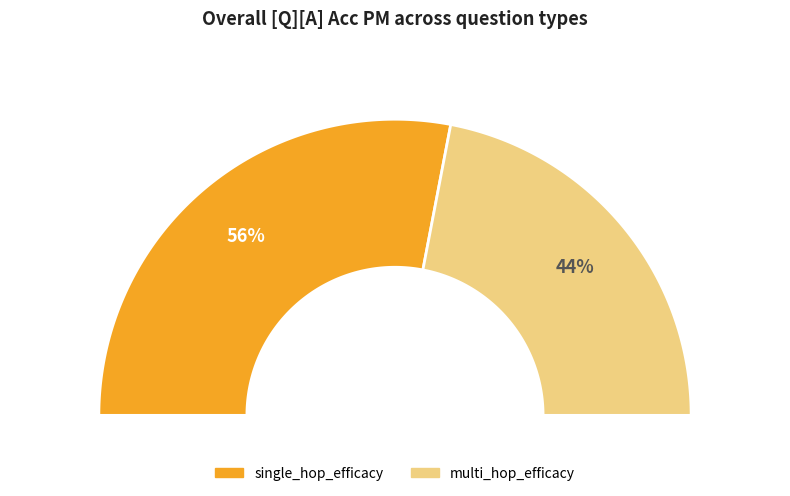

Rank the categories by value from lowest to highest.

multi_hop_efficacy, single_hop_efficacy